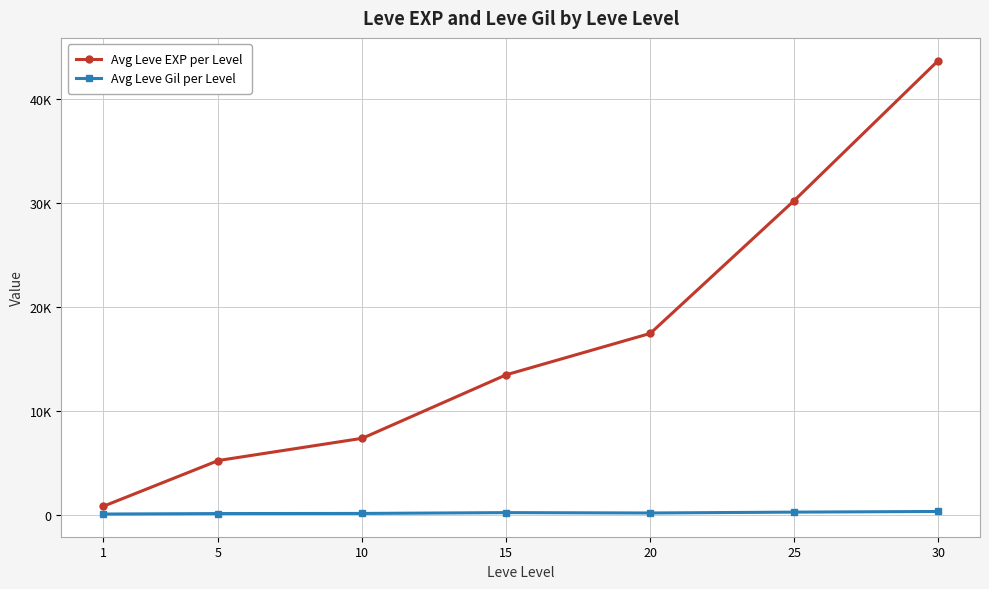

At which category is the sum across all series the highest?

30